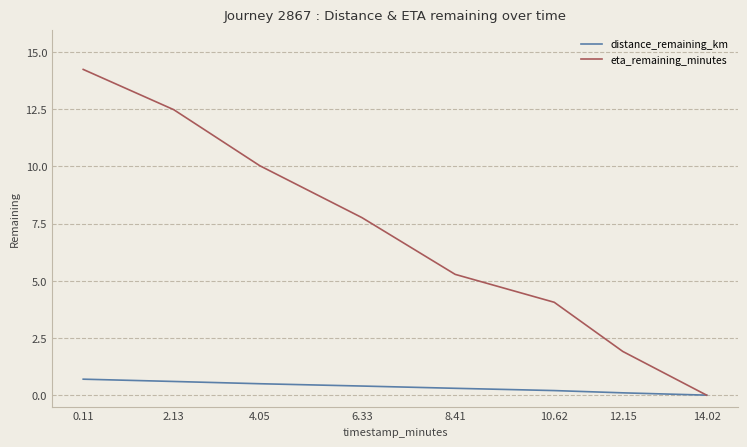

What is the maximum value for distance_remaining_km?

0.7